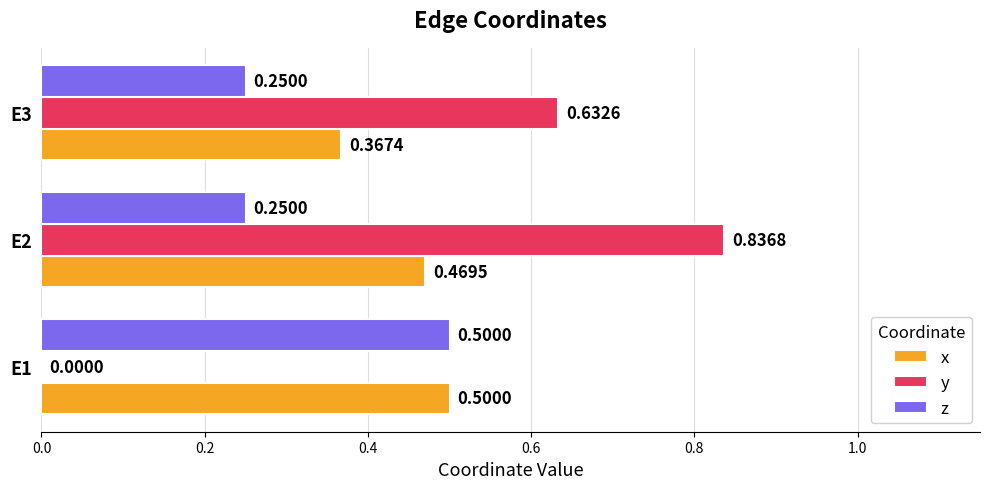

Between E1 and E2, which series saw the biggest shift?

y